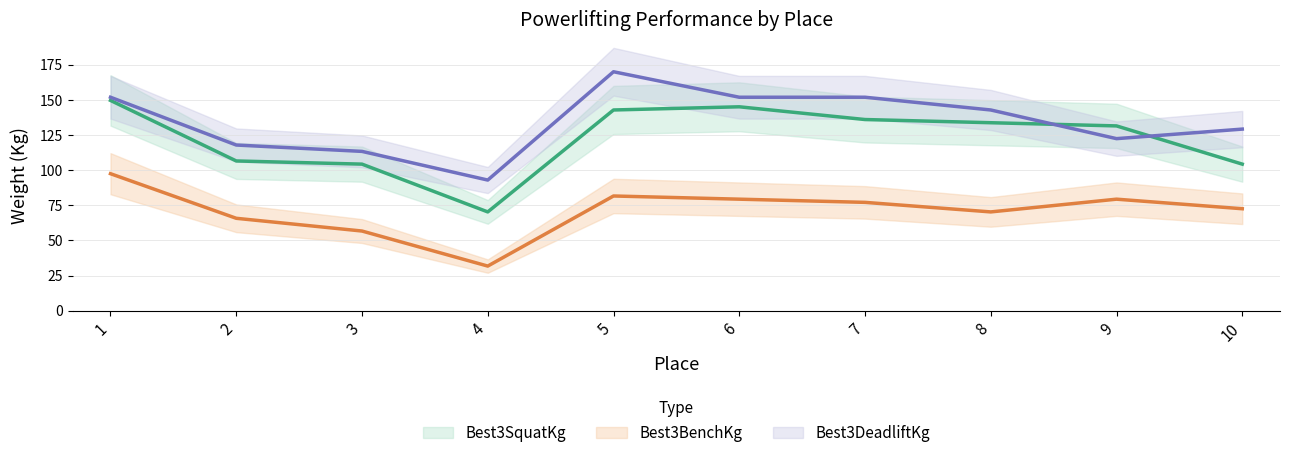

List the labels in order of Best3BenchKg value, largest first.

1, 5, 6, 9, 7, 10, 8, 2, 3, 4